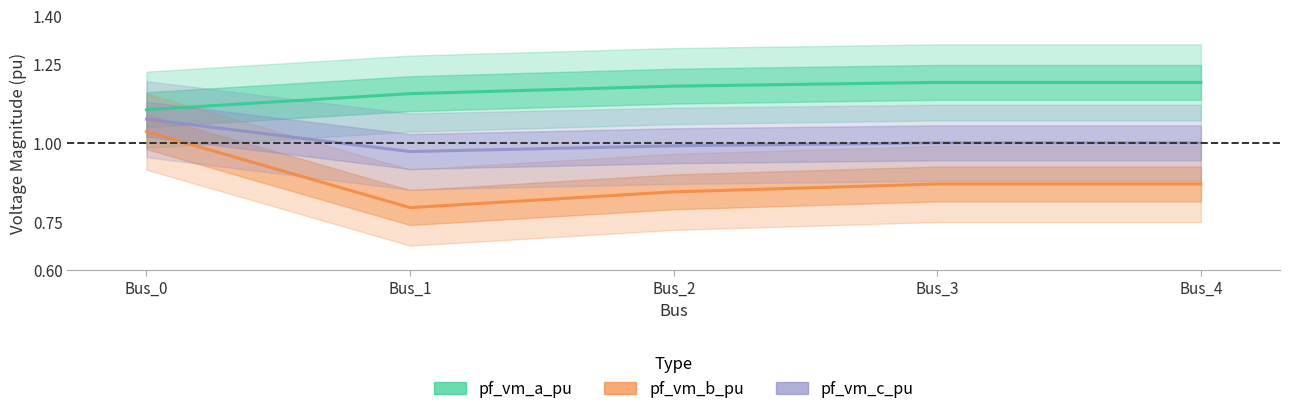

Which series changed the most between Bus_2 and Bus_4?

pf_vm_b_pu